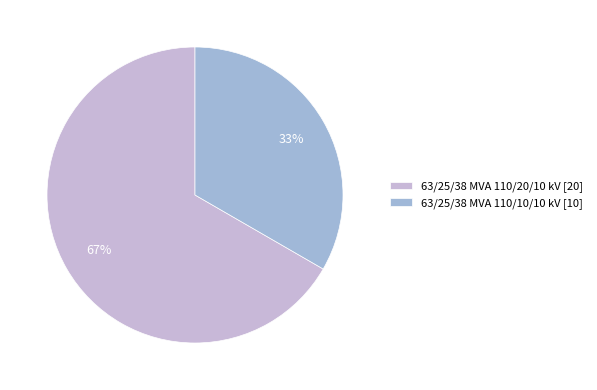

Rank the categories by value from highest to lowest.

63/25/38 MVA 110/20/10 kV, 63/25/38 MVA 110/10/10 kV